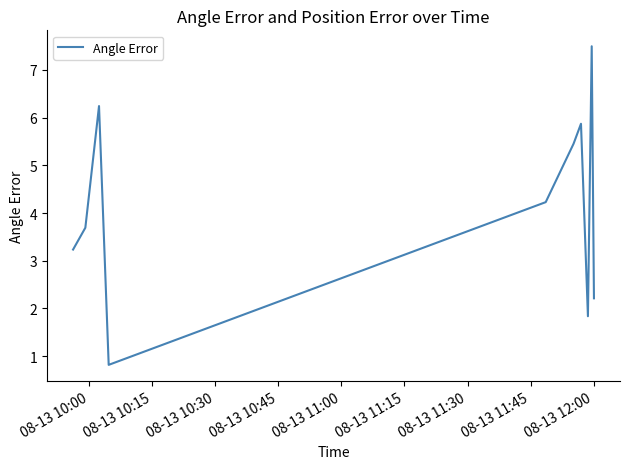

What is the difference between the maximum and minimum values?

6.7